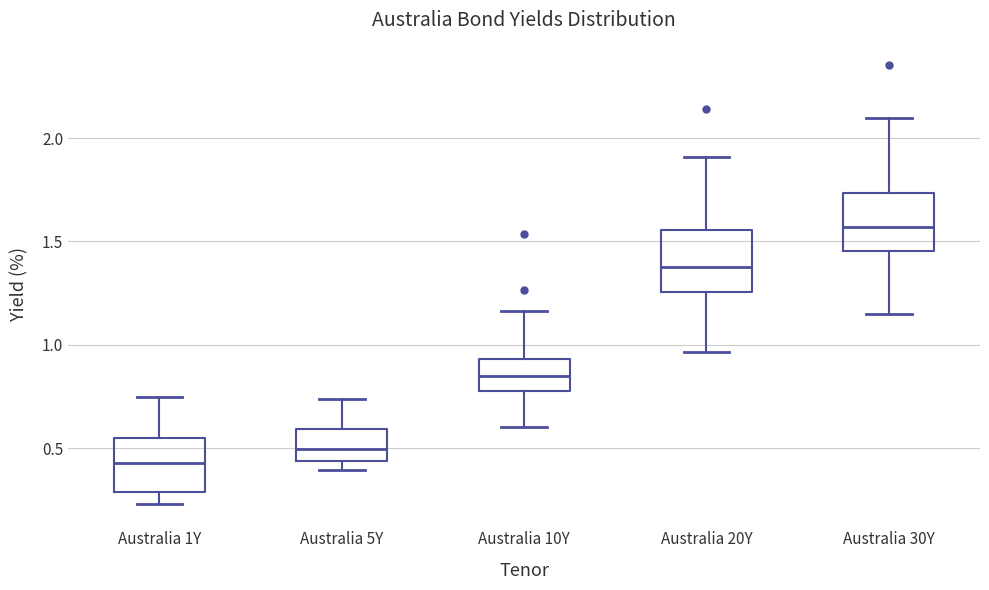

Which box's median line is the highest?

Australia 30Y